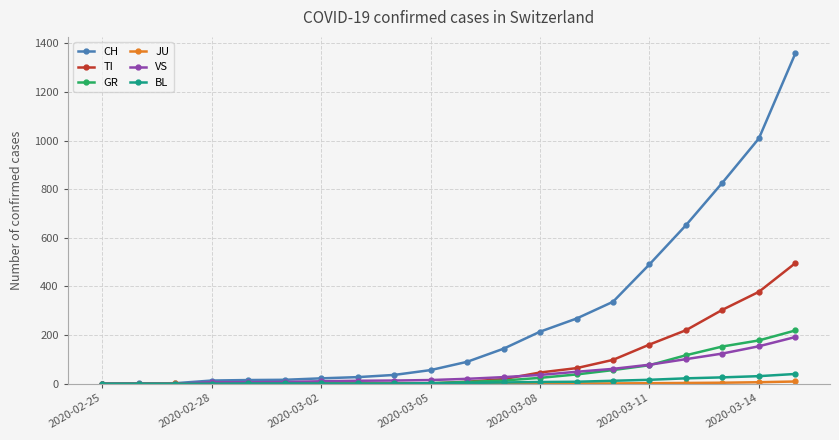

Which series has the largest total across all categories?

CH